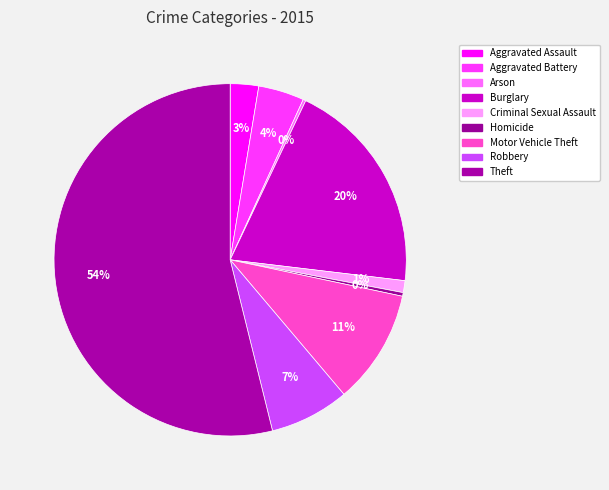

Does any single category account for the majority?

Yes